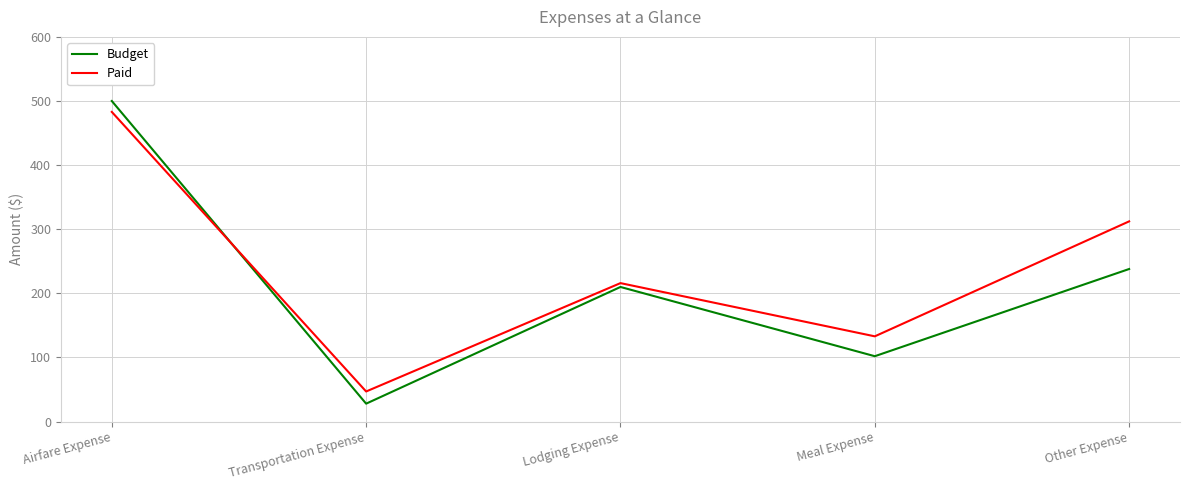

At which category is the sum across all series the highest?

Airfare Expense